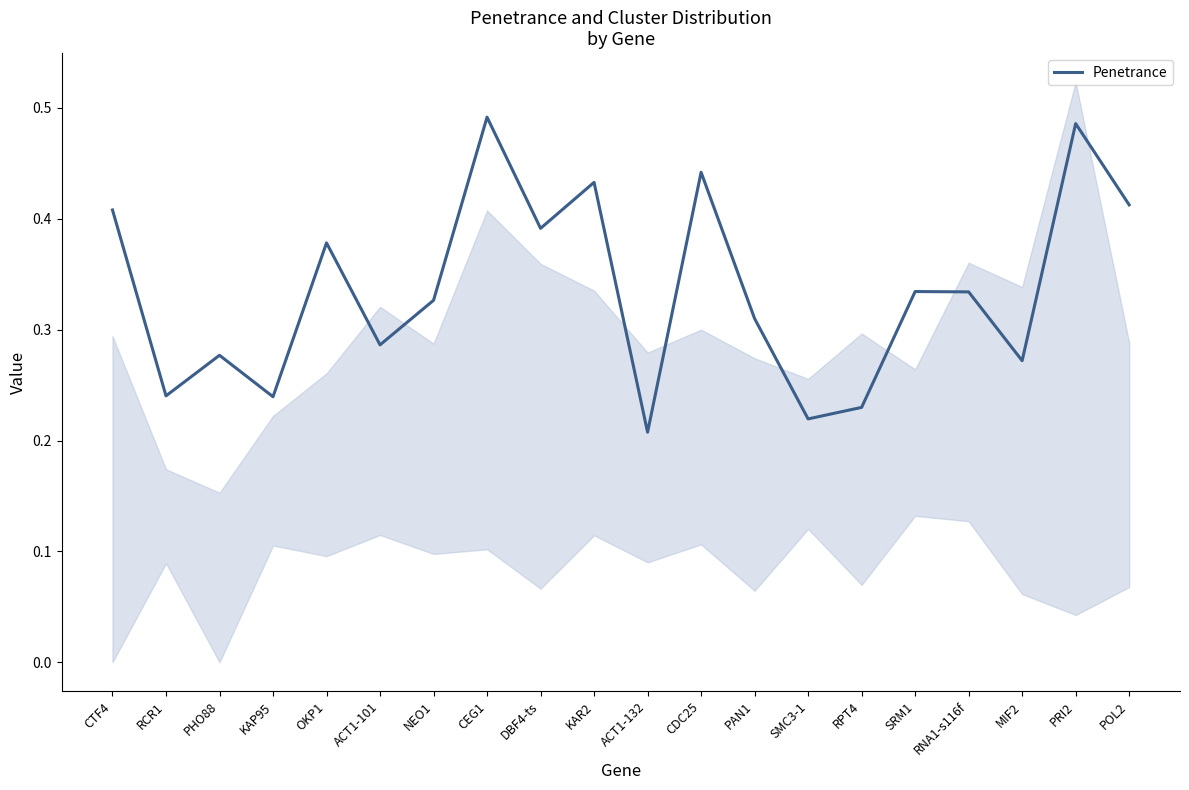

What is the change in value from SRM1 to PRI2?

+0.2